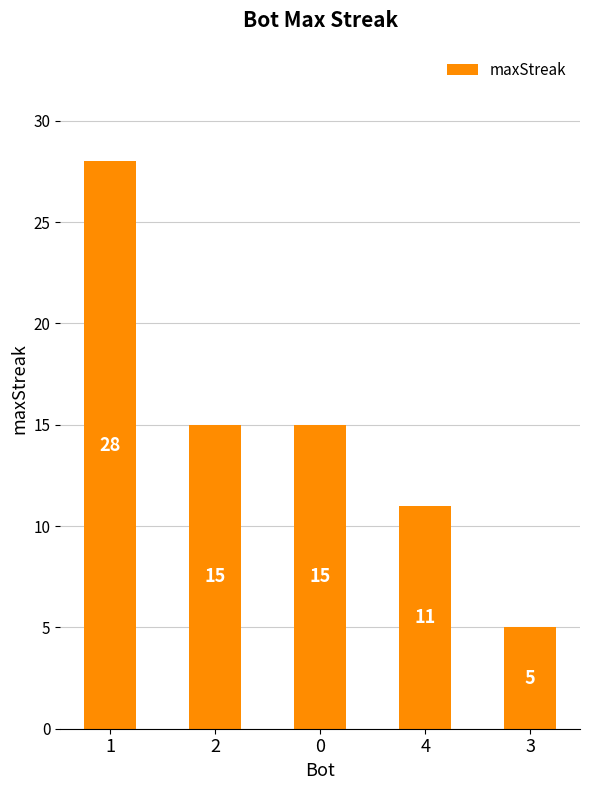

Which category has the lowest value across all series?

3